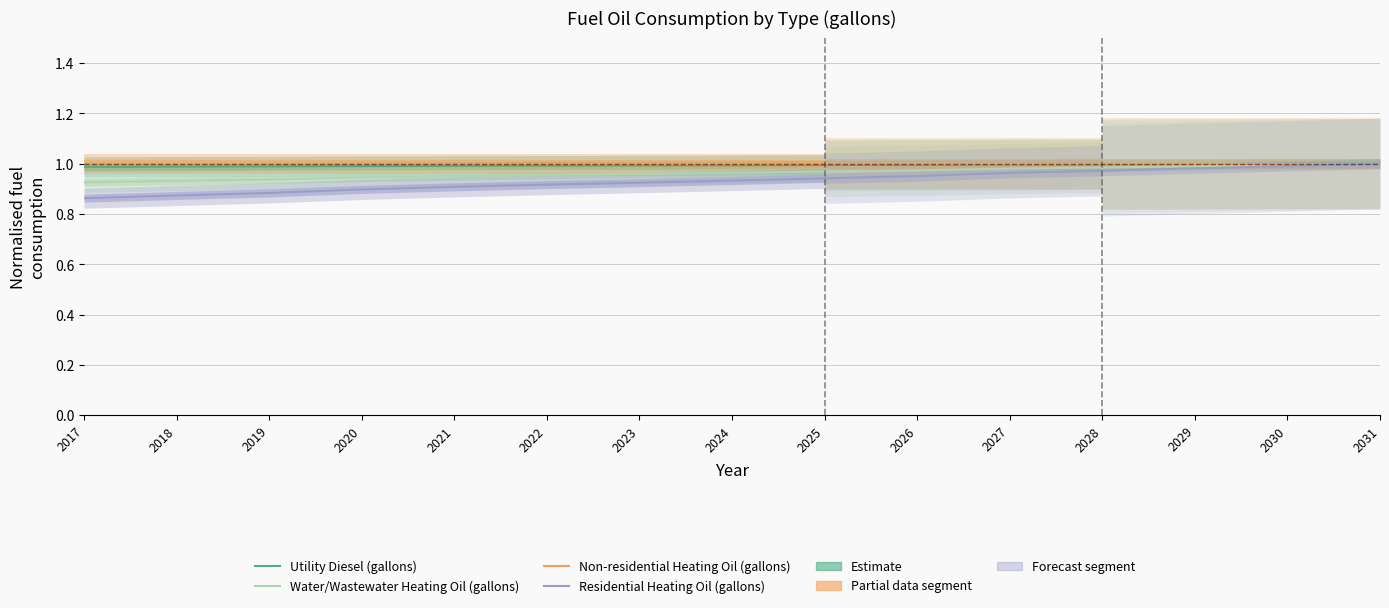

What is the sum of all Utility Diesel (gallons) values?

8.9